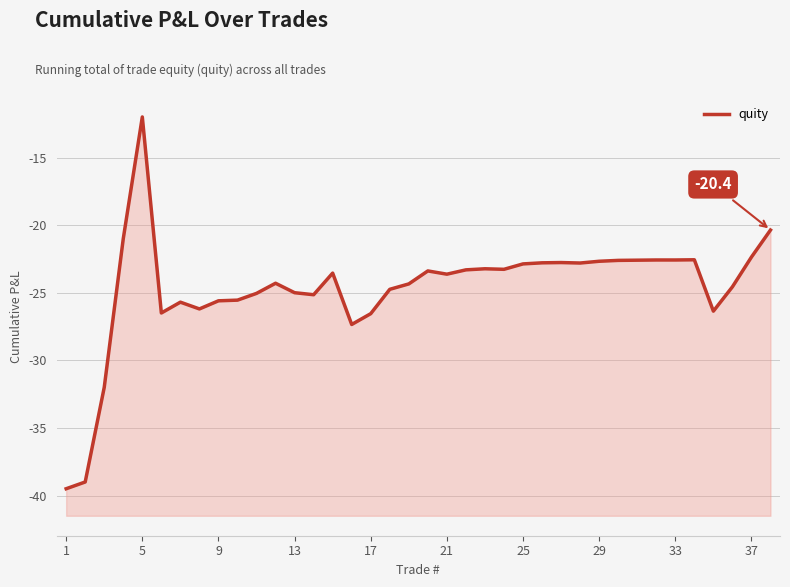

How many lines are shown in the chart?

1